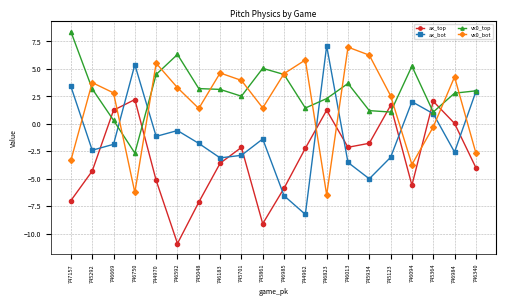

How many negative values does the vx0_bot series have?

6